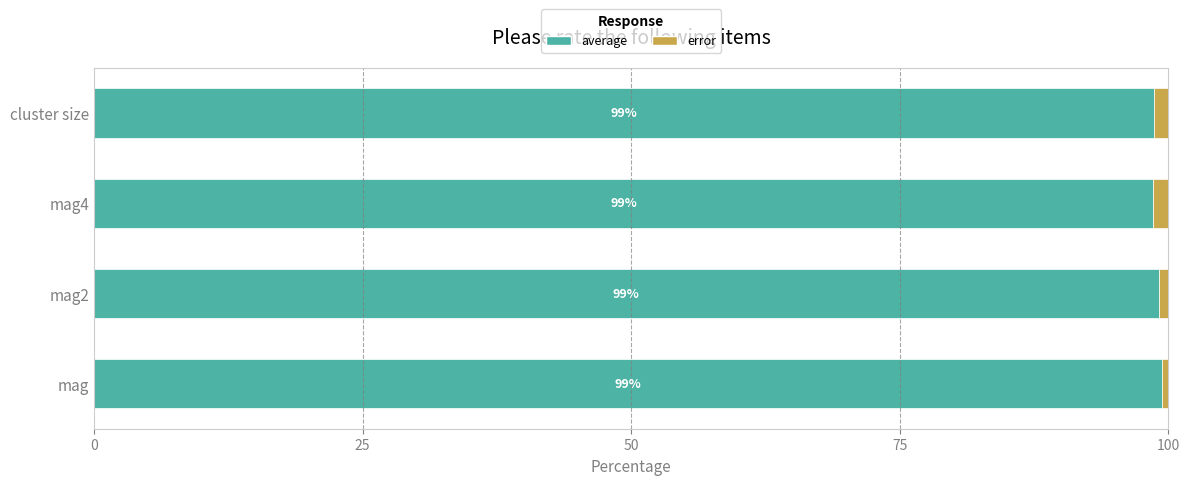

What is the lowest value of the average series?

98.6